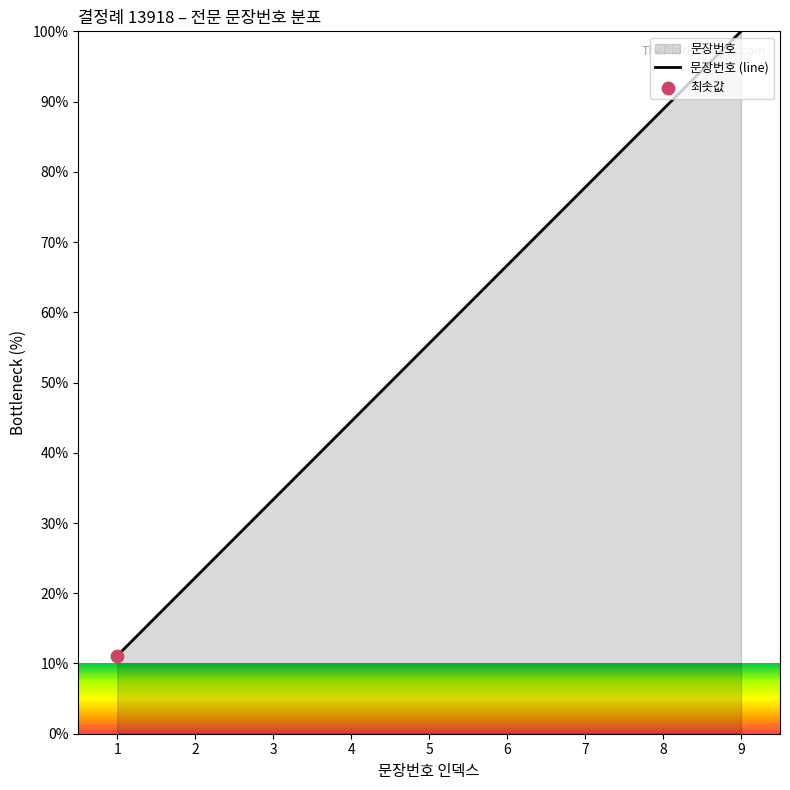

Approximately how many times larger is the value at 3 compared to 6?

0.5